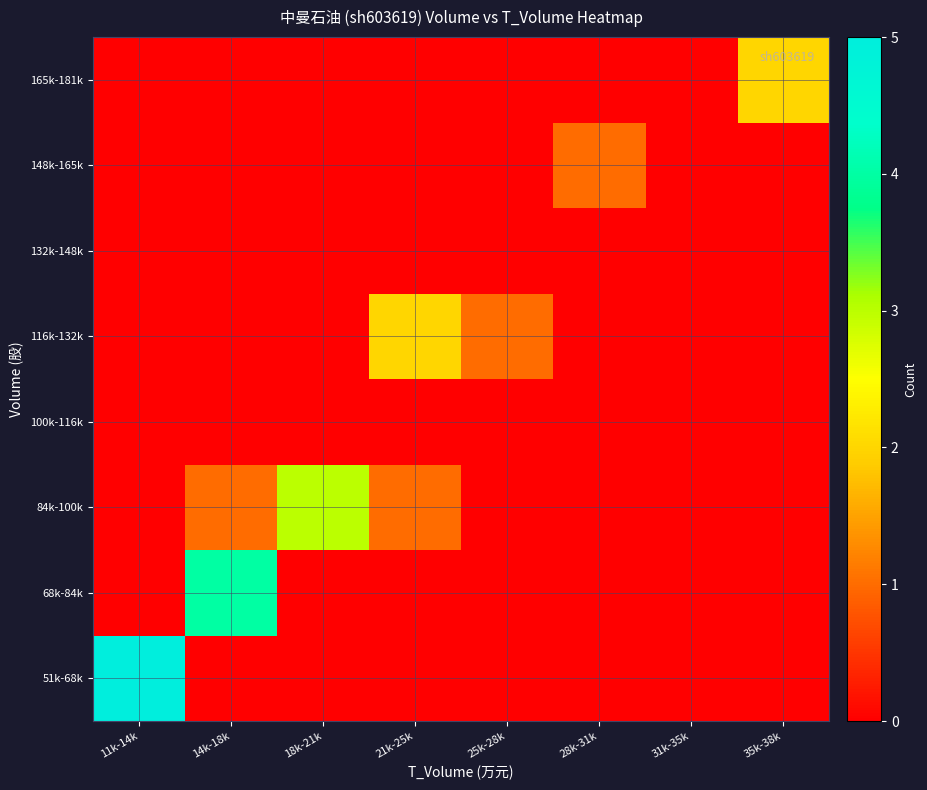

Reading right to left, what are all the values shown in this chart?

51k-68k: 35k-38k=0	31k-35k=0	28k-31k=0	25k-28k=0	21k-25k=0	18k-21k=0	14k-18k=0	11k-14k=5
68k-84k: 35k-38k=0	31k-35k=0	28k-31k=0	25k-28k=0	21k-25k=0	18k-21k=0	14k-18k=4	11k-14k=0
84k-100k: 35k-38k=0	31k-35k=0	28k-31k=0	25k-28k=0	21k-25k=1	18k-21k=3	14k-18k=1	11k-14k=0
100k-116k: 35k-38k=0	31k-35k=0	28k-31k=0	25k-28k=0	21k-25k=0	18k-21k=0	14k-18k=0	11k-14k=0
116k-132k: 35k-38k=0	31k-35k=0	28k-31k=0	25k-28k=1	21k-25k=2	18k-21k=0	14k-18k=0	11k-14k=0
132k-148k: 35k-38k=0	31k-35k=0	28k-31k=0	25k-28k=0	21k-25k=0	18k-21k=0	14k-18k=0	11k-14k=0
148k-165k: 35k-38k=0	31k-35k=0	28k-31k=1	25k-28k=0	21k-25k=0	18k-21k=0	14k-18k=0	11k-14k=0
165k-181k: 35k-38k=2	31k-35k=0	28k-31k=0	25k-28k=0	21k-25k=0	18k-21k=0	14k-18k=0	11k-14k=0